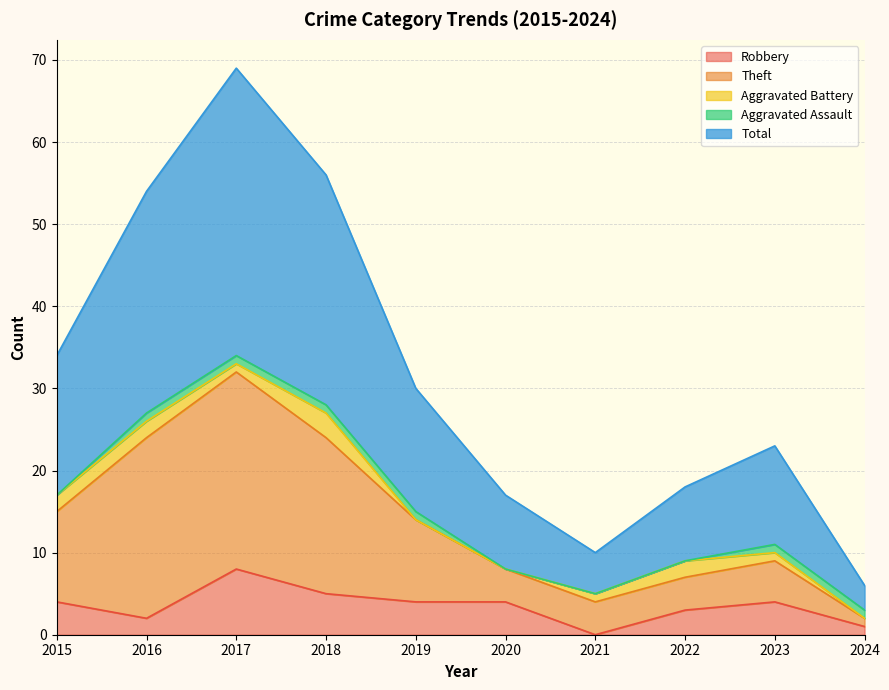

Count the number of categories in the chart.

10